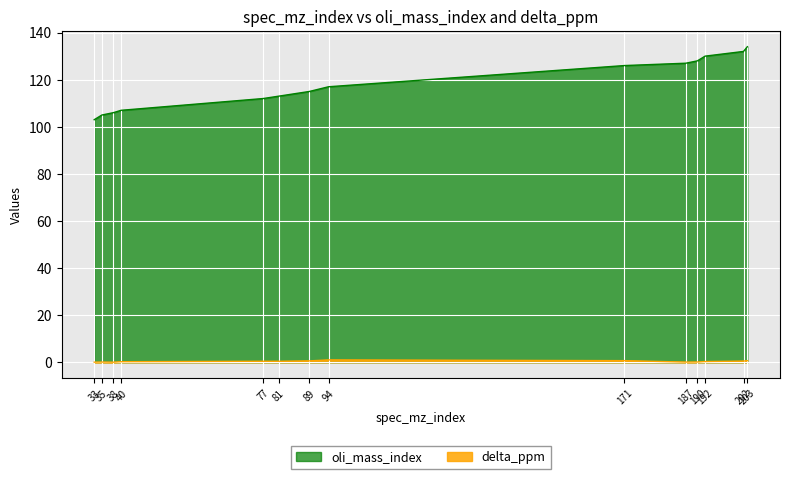

Reading left to right, what are all the values shown in this chart?

oli_mass_index: 103.0	105.0	106.0	107.0	112.0	113.0	115.0	117.0	126.0	127.0	128.0	130.0	132.0	134.0
delta_ppm: 0.0	0.1	0.0	0.2	0.4	0.4	0.6	1.0	0.7	0.1	0.1	0.3	0.5	0.7